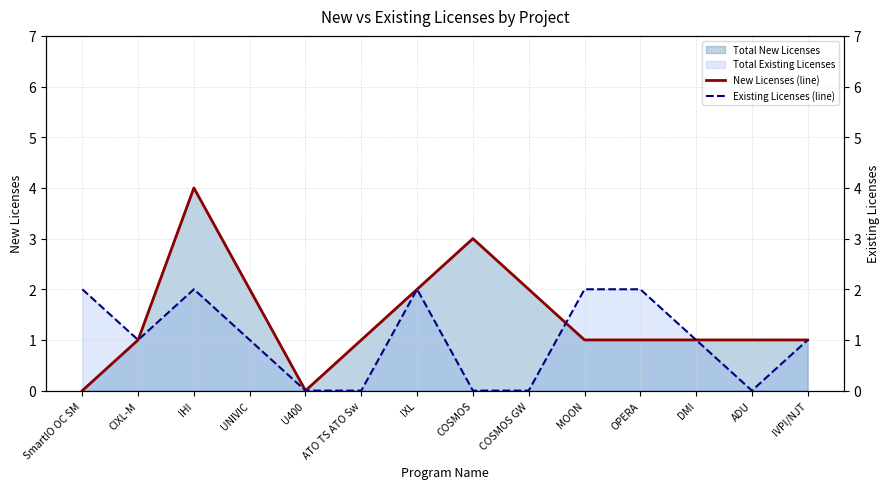

How many Existing Licenses (line) values are between 0 and 2?

14